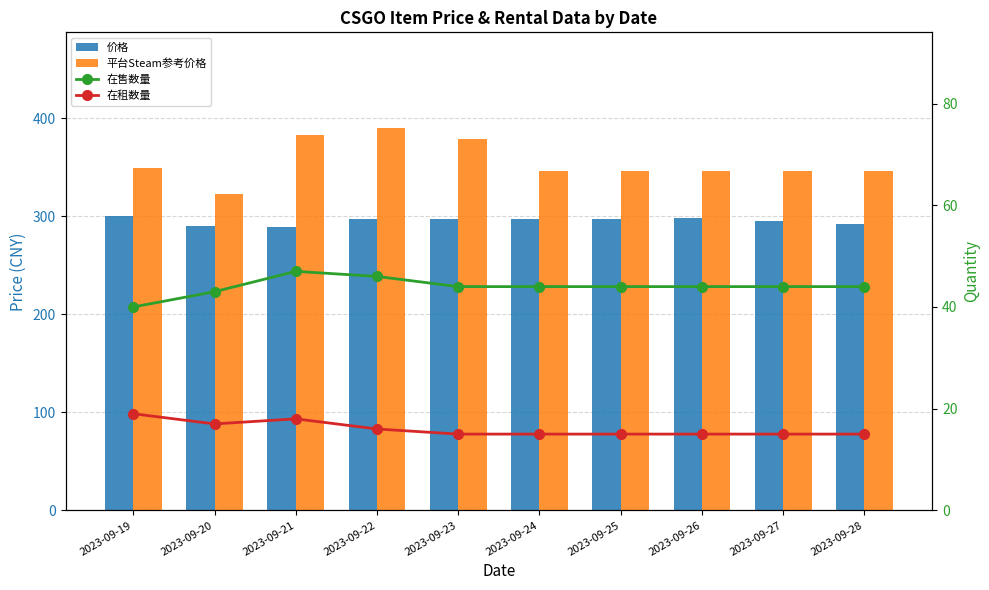

List the series in order of their peak value, highest first.

平台Steam参考价格, 价格, 在售数量, 在租数量